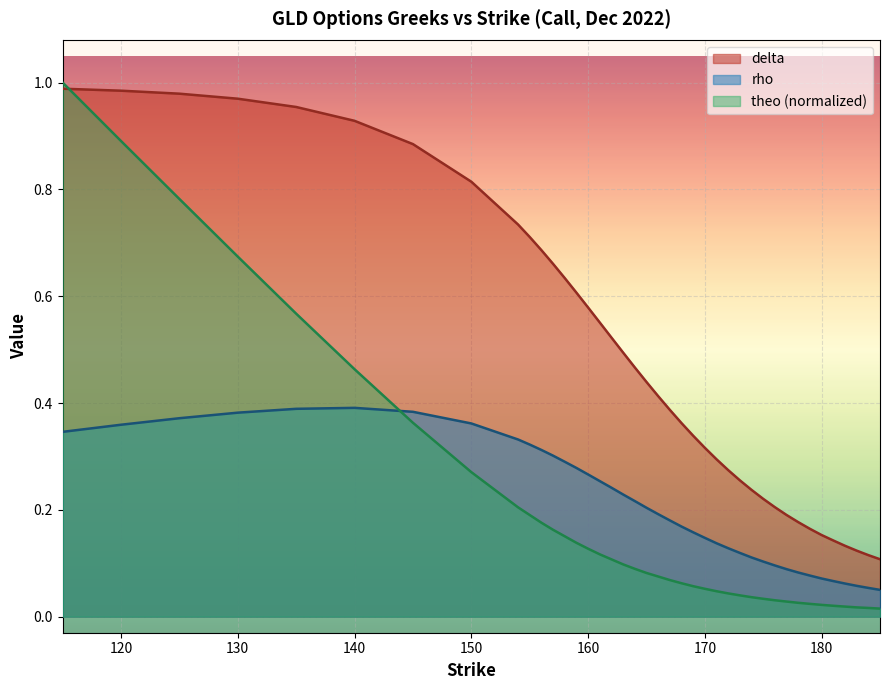

What is the spread (max minus min) of values at 169?

0.3